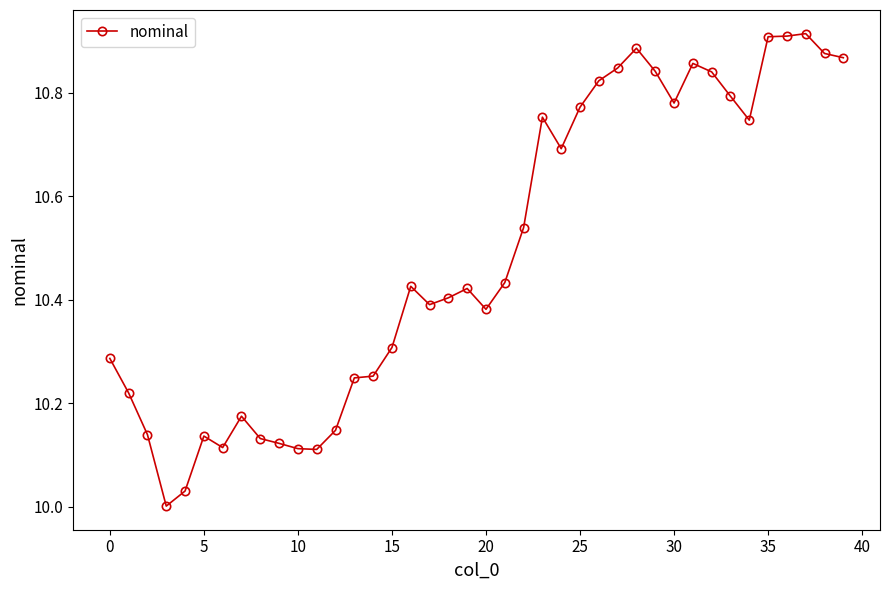

What is the sum of all values?

419.6